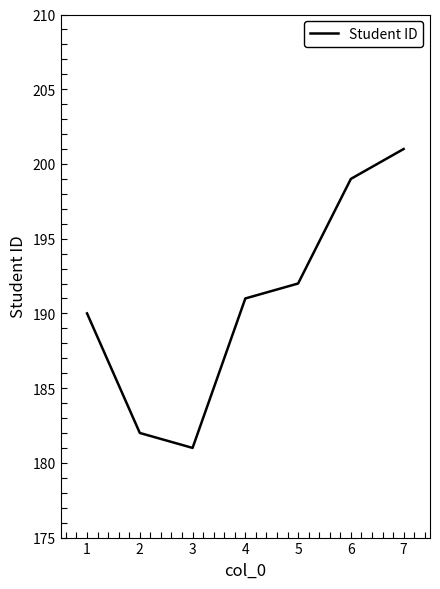

List the labels in order of value, largest first.

7, 6, 5, 4, 1, 2, 3